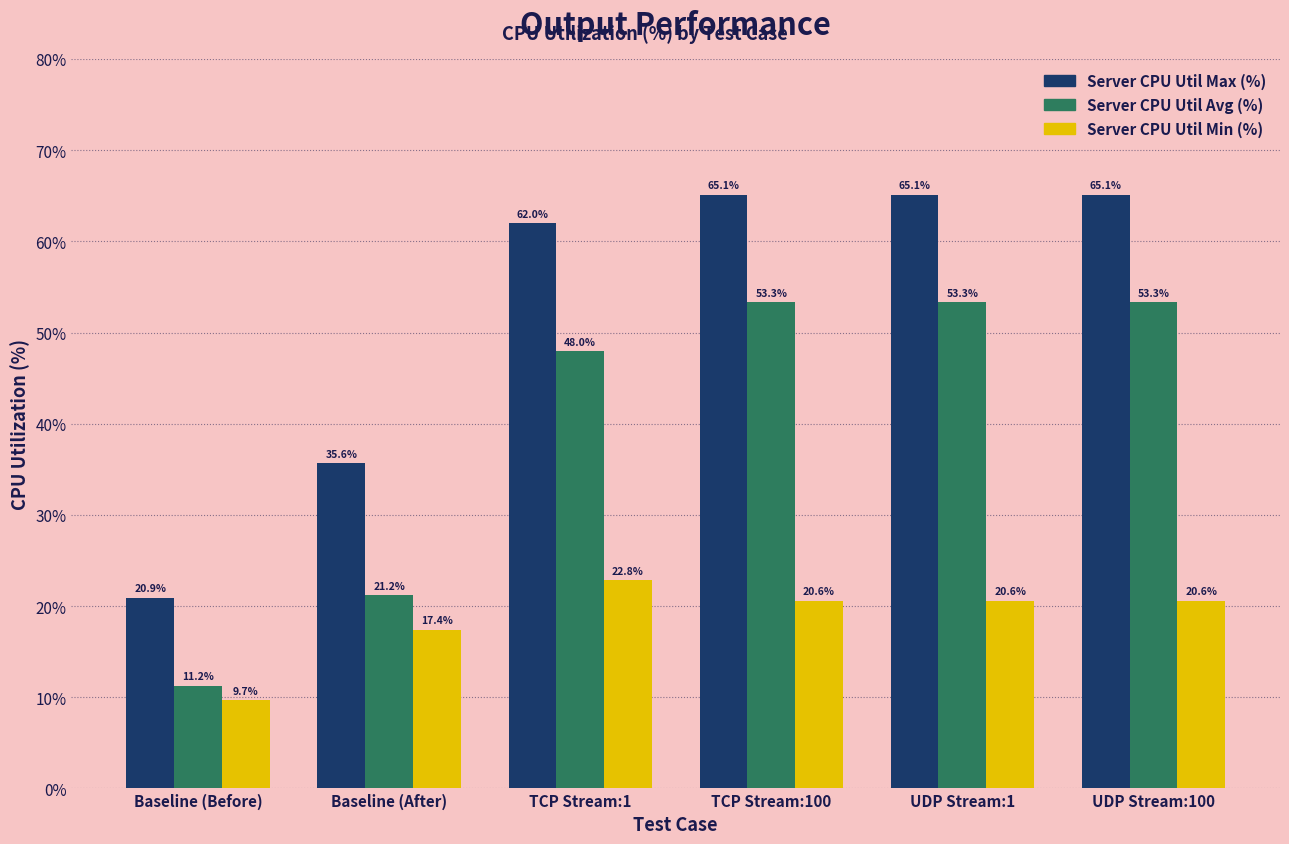

At UDP Stream:1, list the series in order from smallest to largest.

Server CPU Util Min (%), Server CPU Util Avg (%), Server CPU Util Max (%)